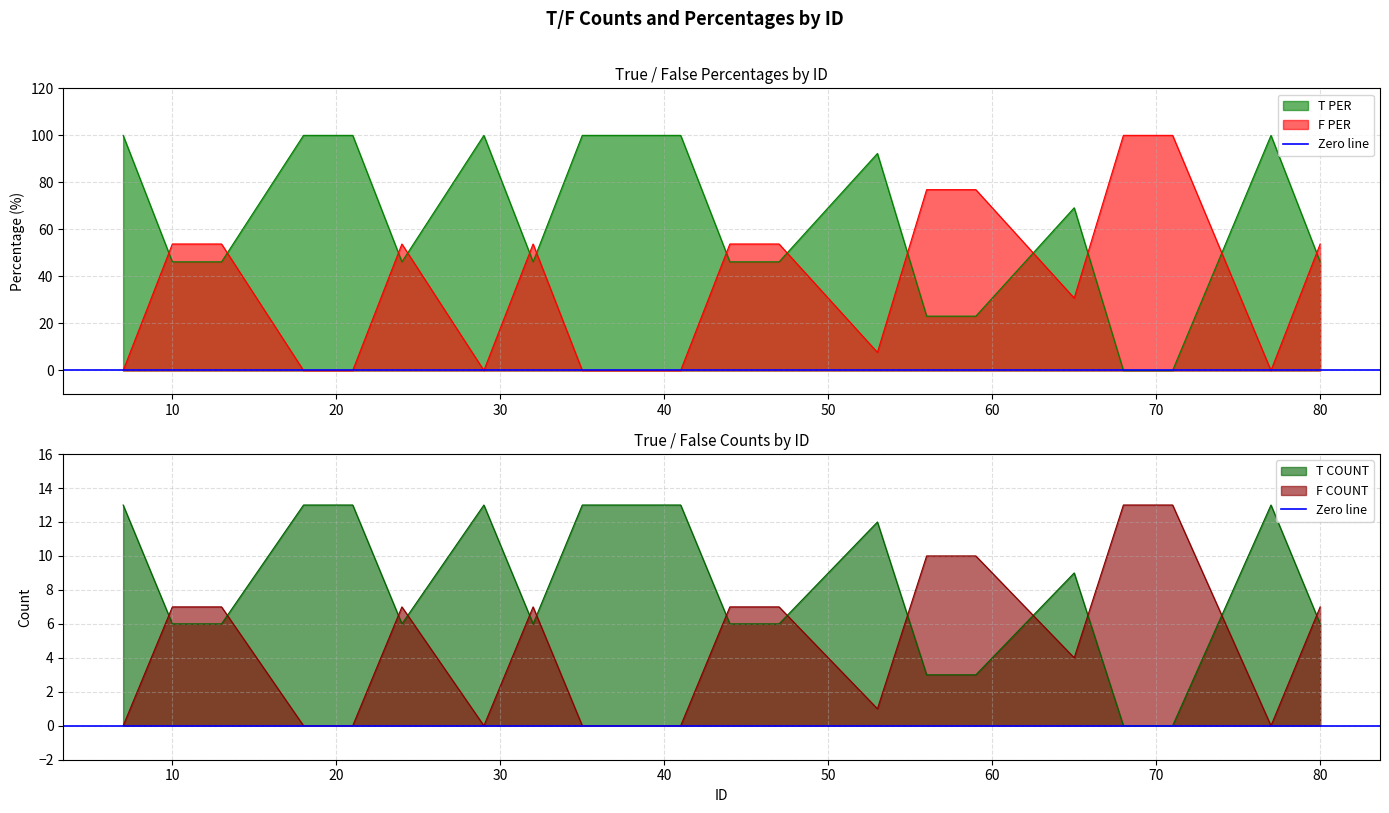

Is it true that F PER equals 32.6 at 32?

False